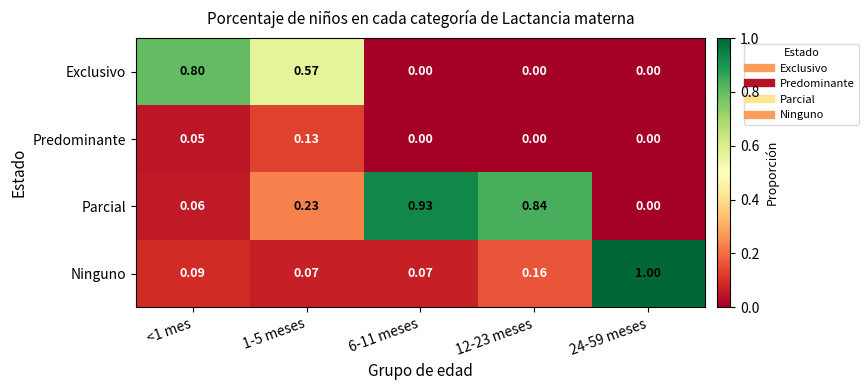

Is the value of Exclusivo at 12-23 meses greater than the value of Ninguno at 1-5 meses?

No